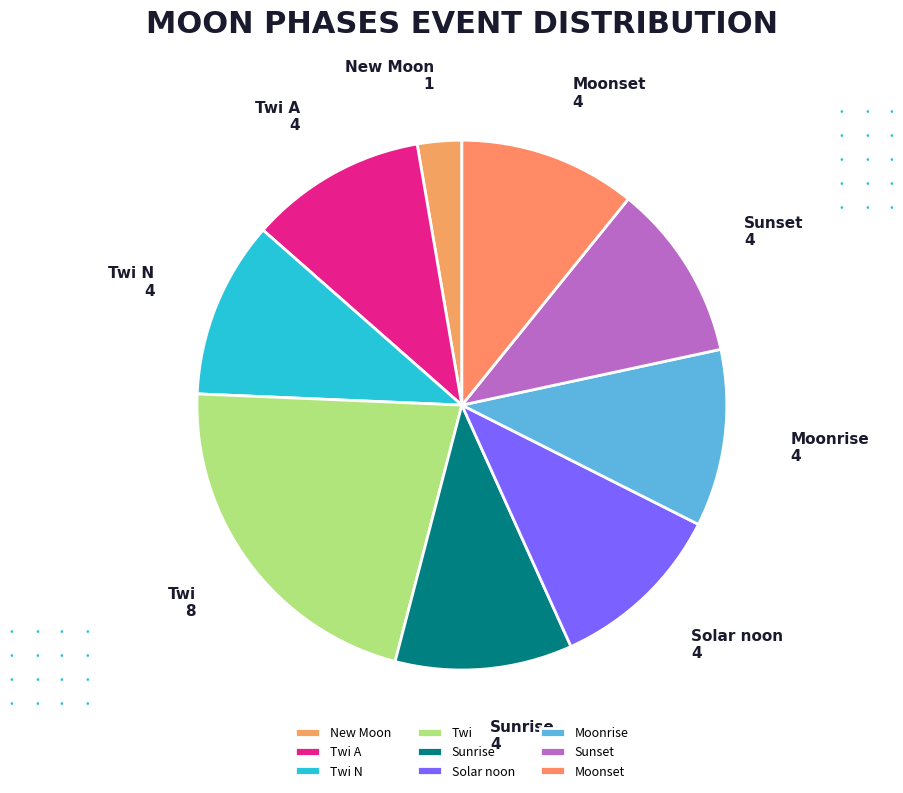

Does any single category account for the majority?

No